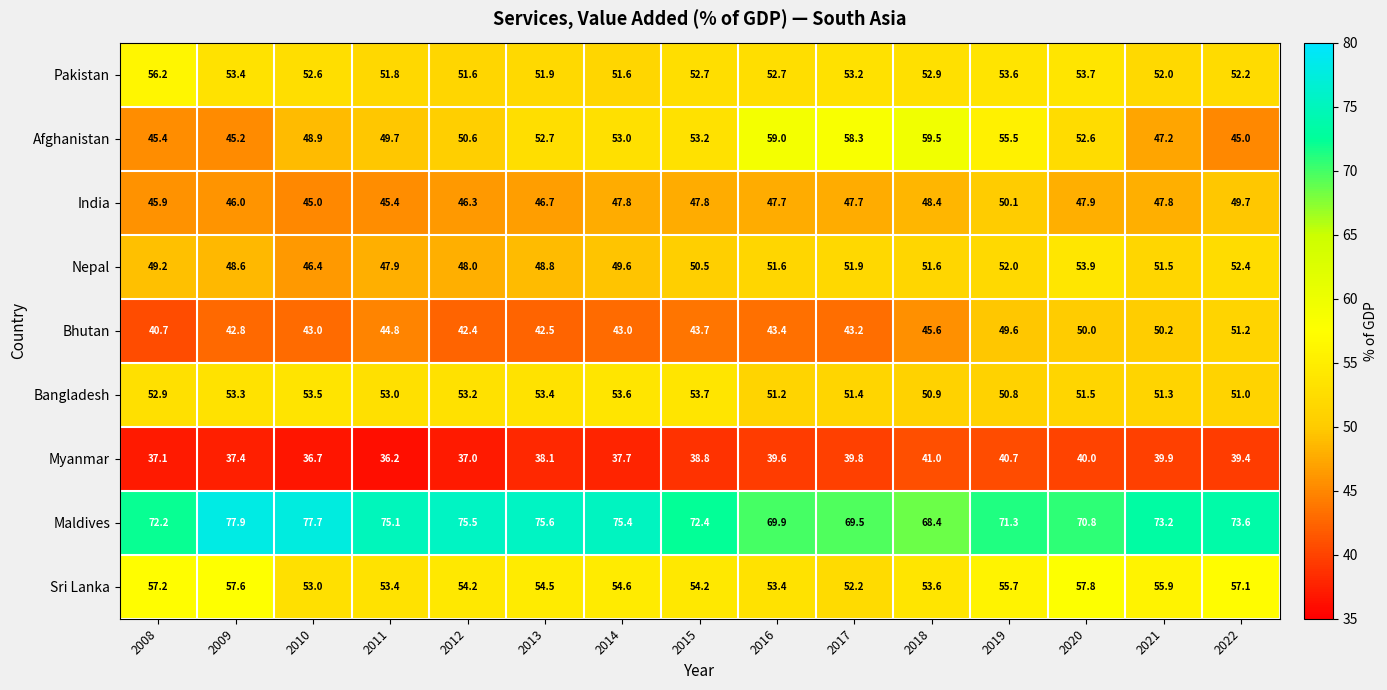

The Afghanistan series shows 29.3 at 2021. True or false?

False